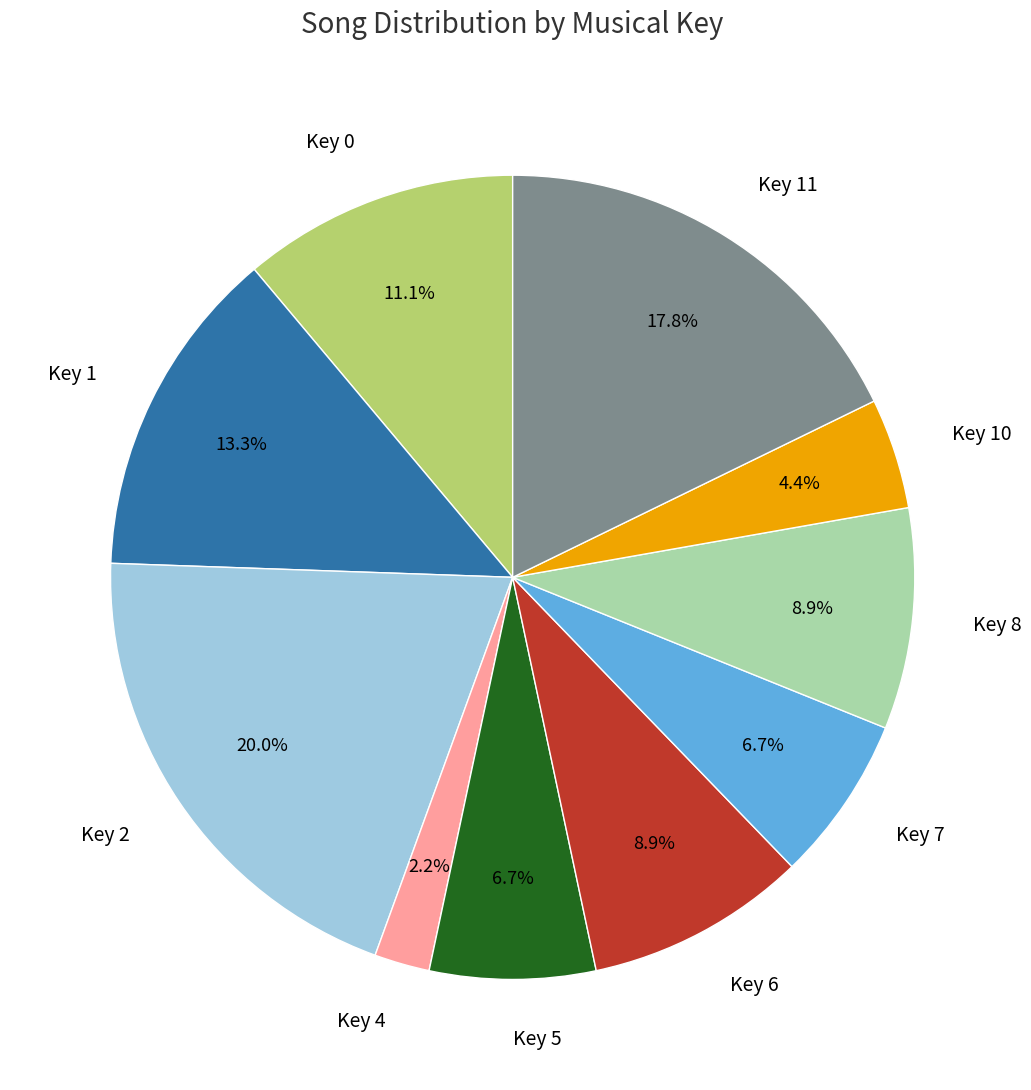

Which has a higher value, Key 4 or Key 10?

Key 10